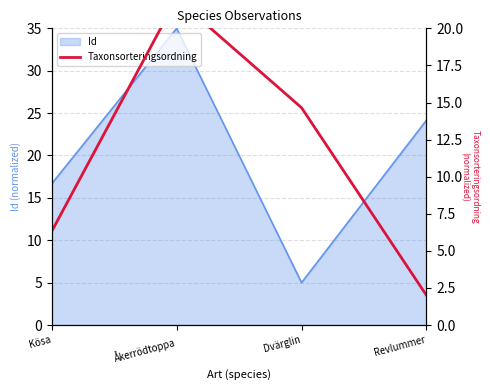

At which label is Id closest to 20?

Kösa